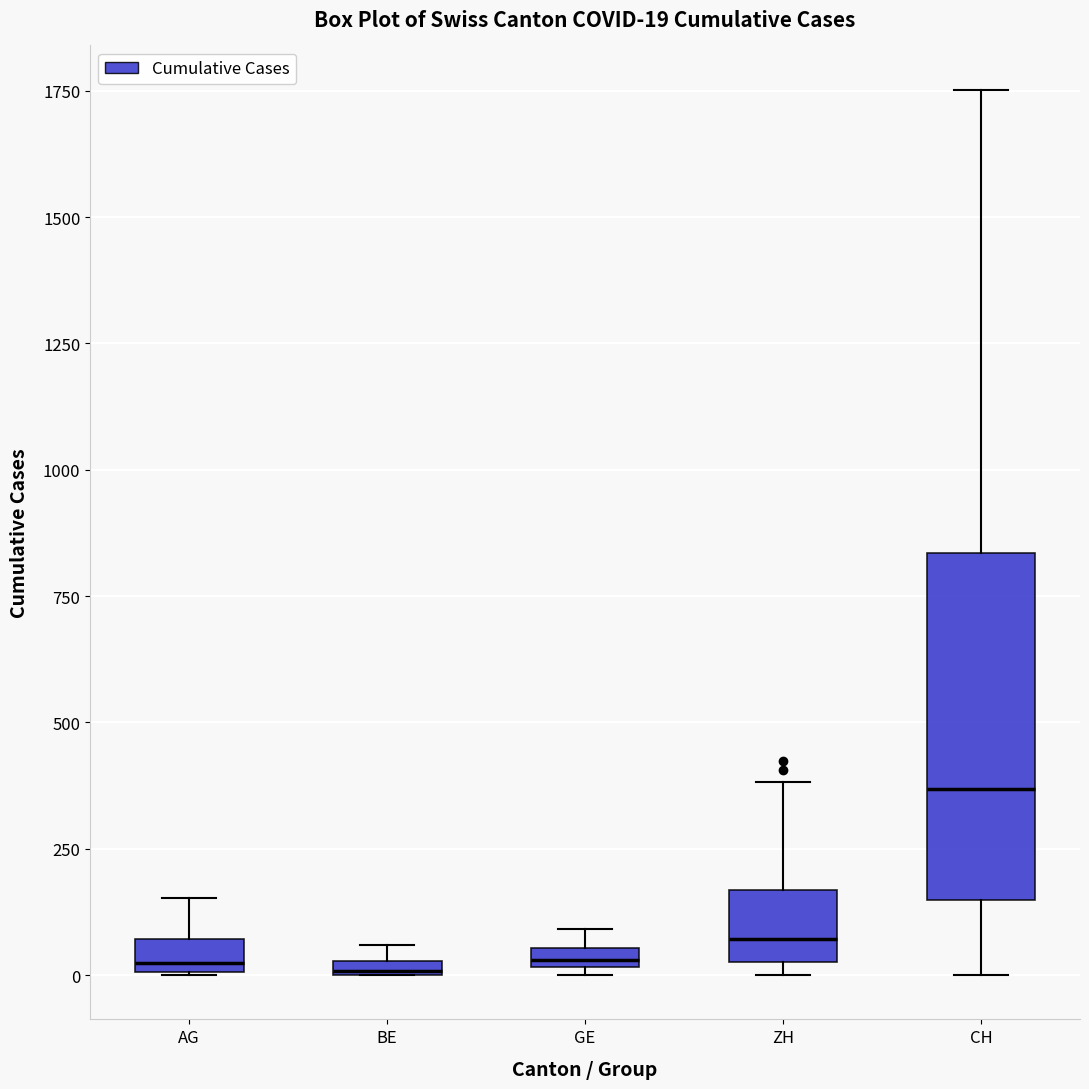

Comparing the boxes themselves (not the whiskers), which one is the tallest?

CH